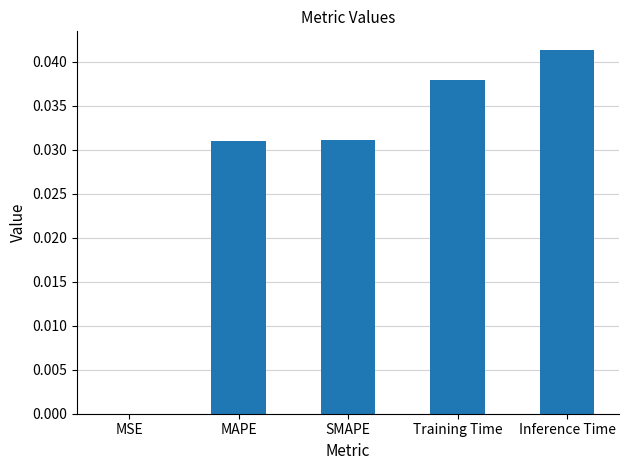

Which has a higher value, Training Time or MSE?

Training Time